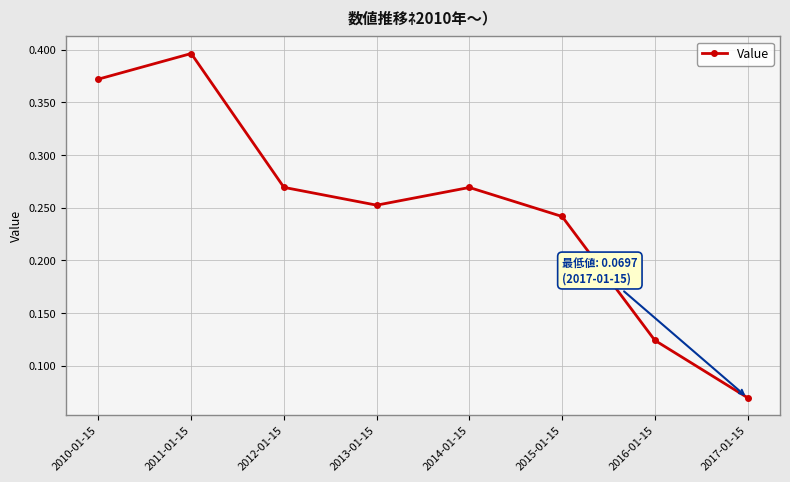

What is the label of the 7th point from the right?

2011-01-15